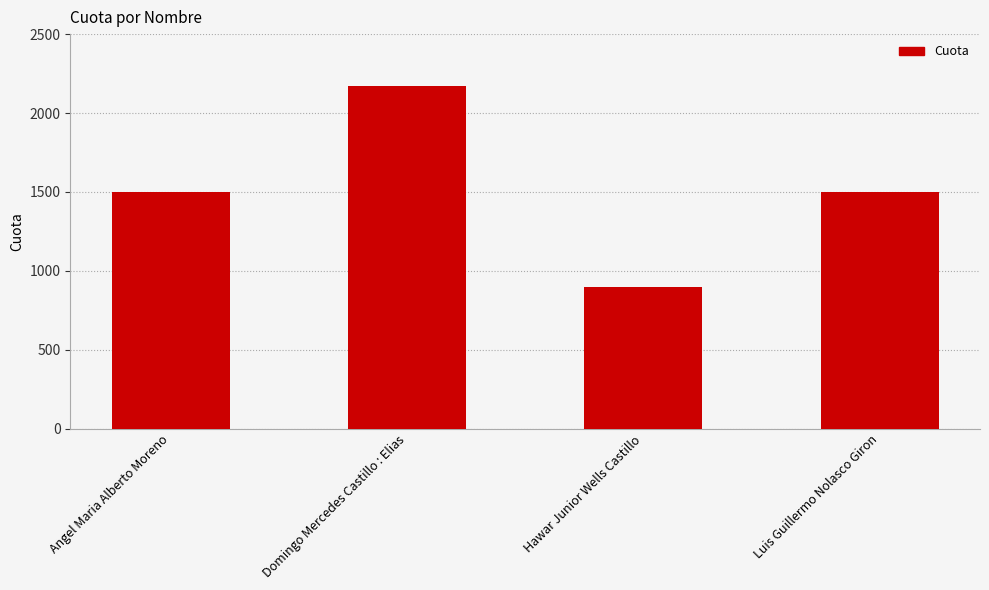

What is the sum of all values?

6070